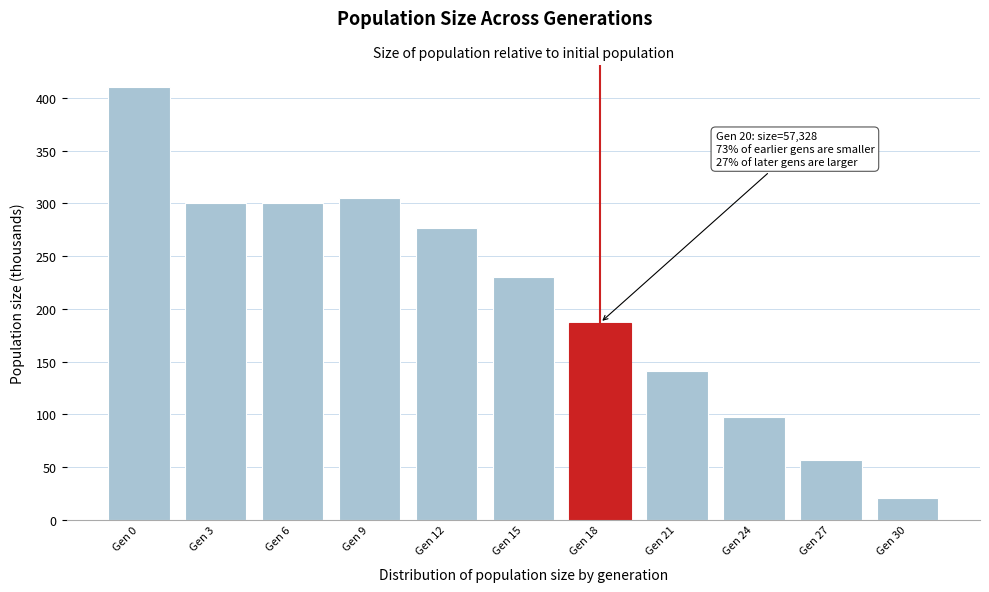

Reading left to right, transcribe all the data shown in this chart.

410.5	300.3	300.3	304.8	276.7	230.2	186.9	141.4	97.8	56.8	20.7